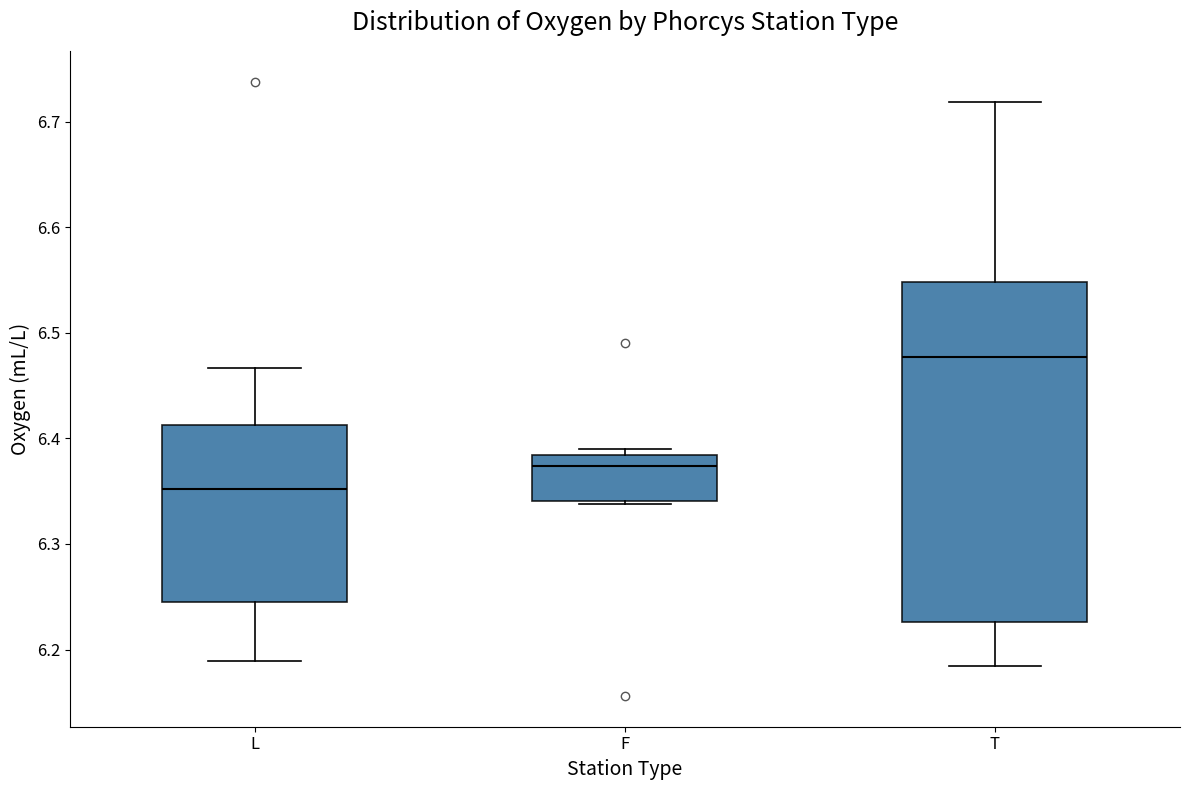

Reading left to right, transcribe this box plot: for each box, give where its median line is, the range the box spans, and where its two whiskers end, as read against the y-axis. The values are not printed on the chart, so give them approximately, as read against the axis.

L: median 6.35, box 6.25 to 6.41, whiskers 6.19 to 6.47
F: median 6.37, box 6.34 to 6.38, whiskers 6.34 to 6.39
T: median 6.48, box 6.23 to 6.55, whiskers 6.18 to 6.72